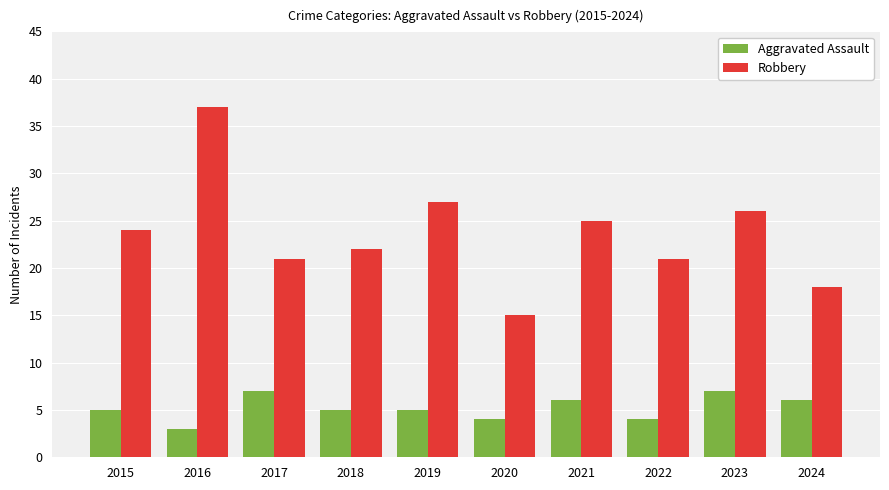

Read the Robbery value at 2024, to the nearest 5.

20